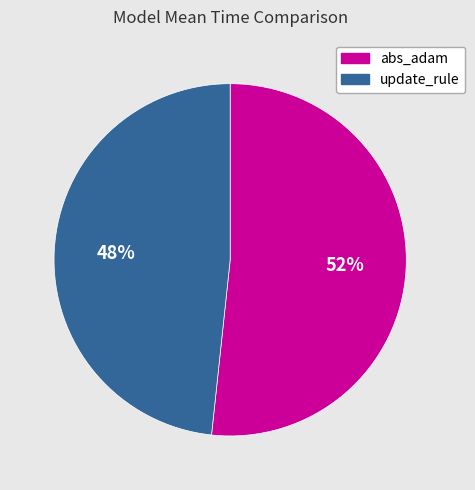

What percentage is the abs_adam slice, to the nearest percent?

52%